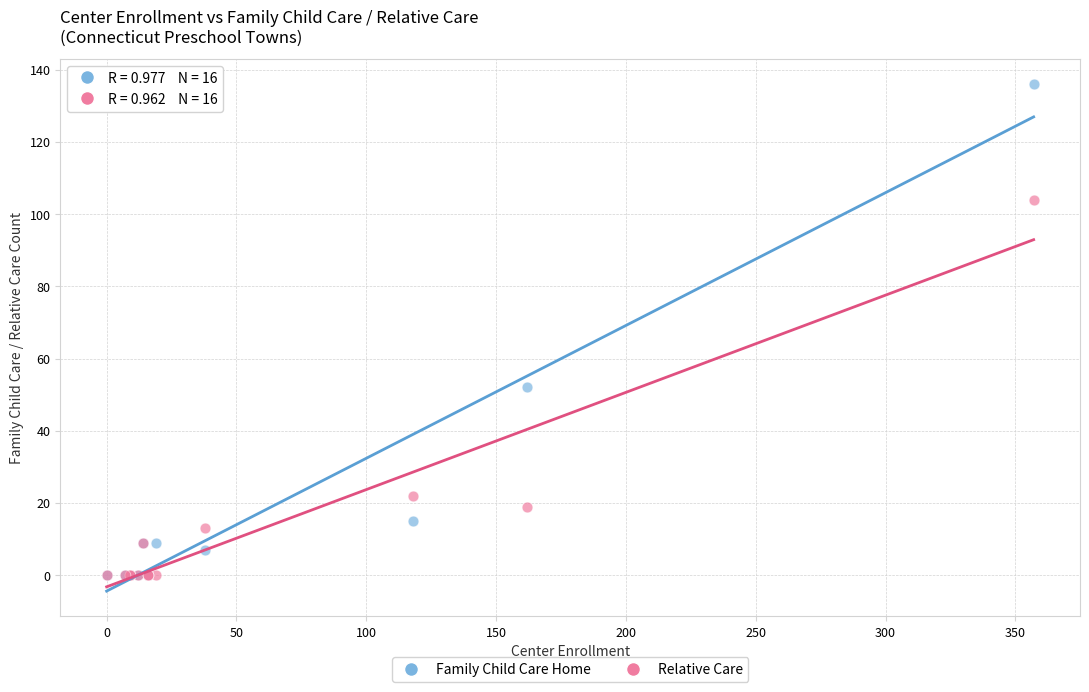

Which series has the widest spread of Y values?

Family Child Care Home